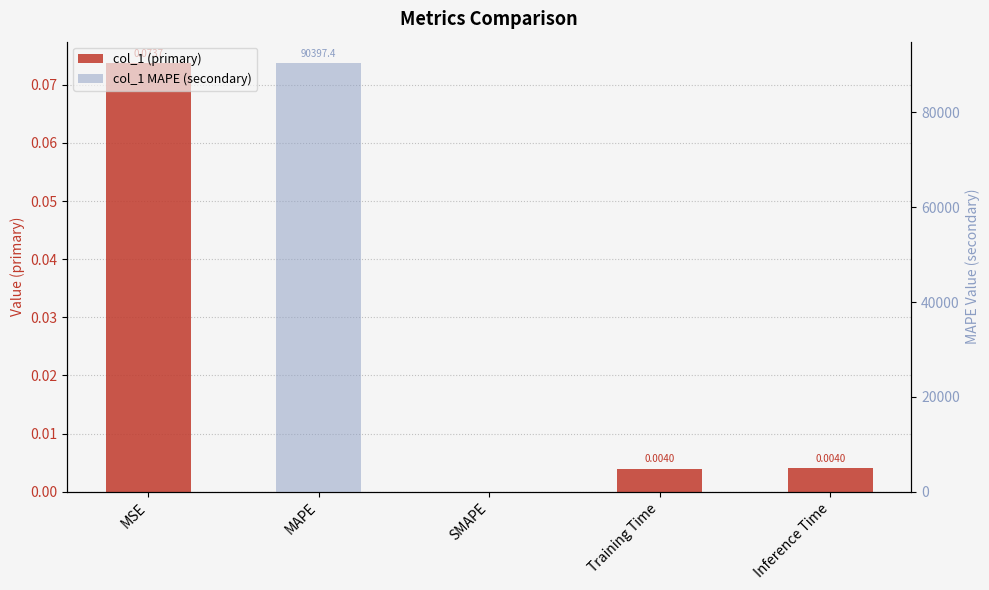

Which series has the widest spread of values?

col_1 MAPE (secondary)